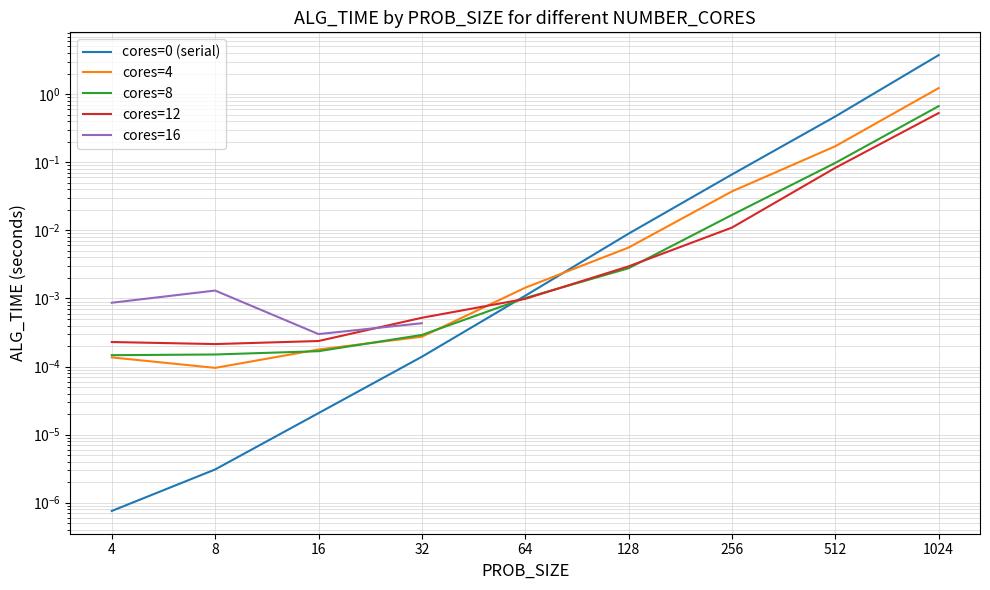

At 1024, list the series in order from largest to smallest.

cores_0, cores_4, cores_8, cores_12